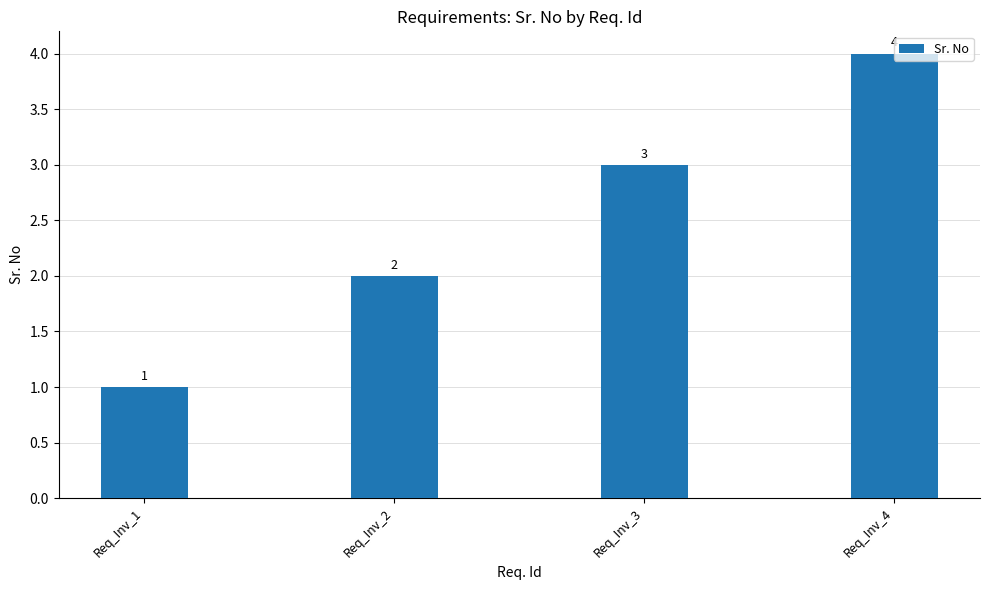

How many values are between 2 and 4?

3